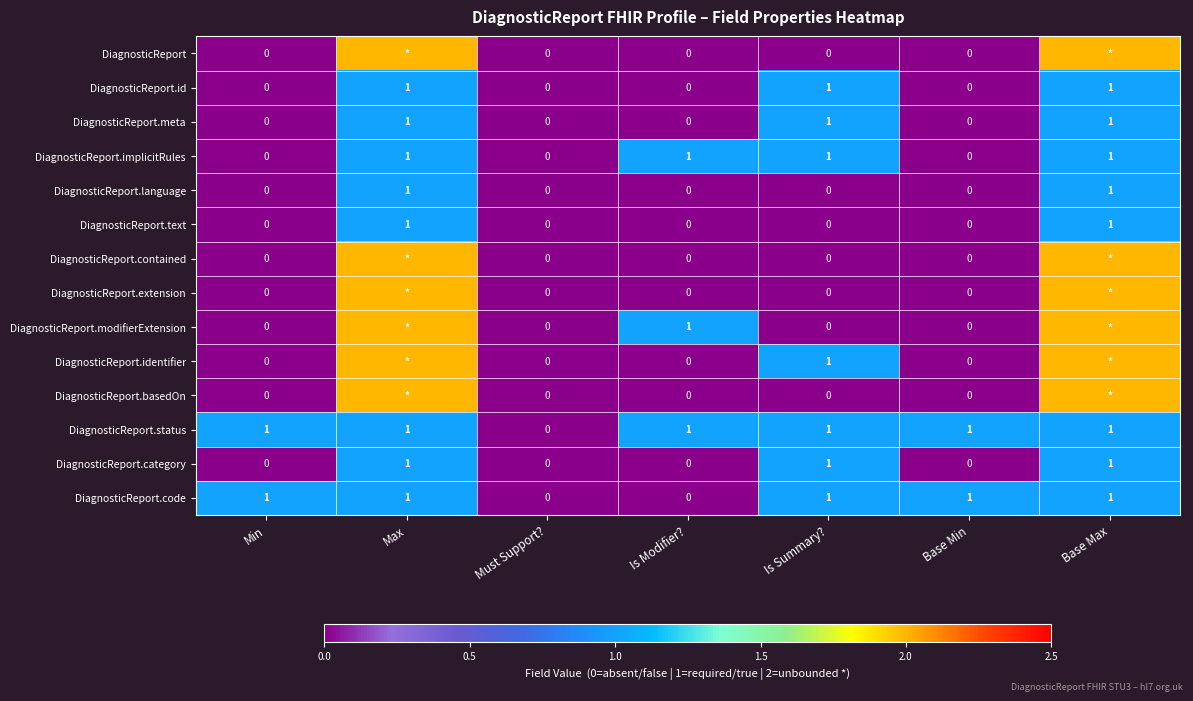

What is the sum of all DiagnosticReport.code values?

5